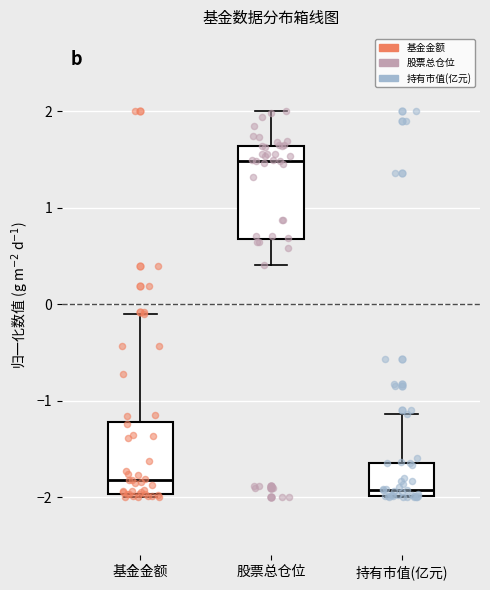

Which box's median line is the lowest?

持有市值(亿元)